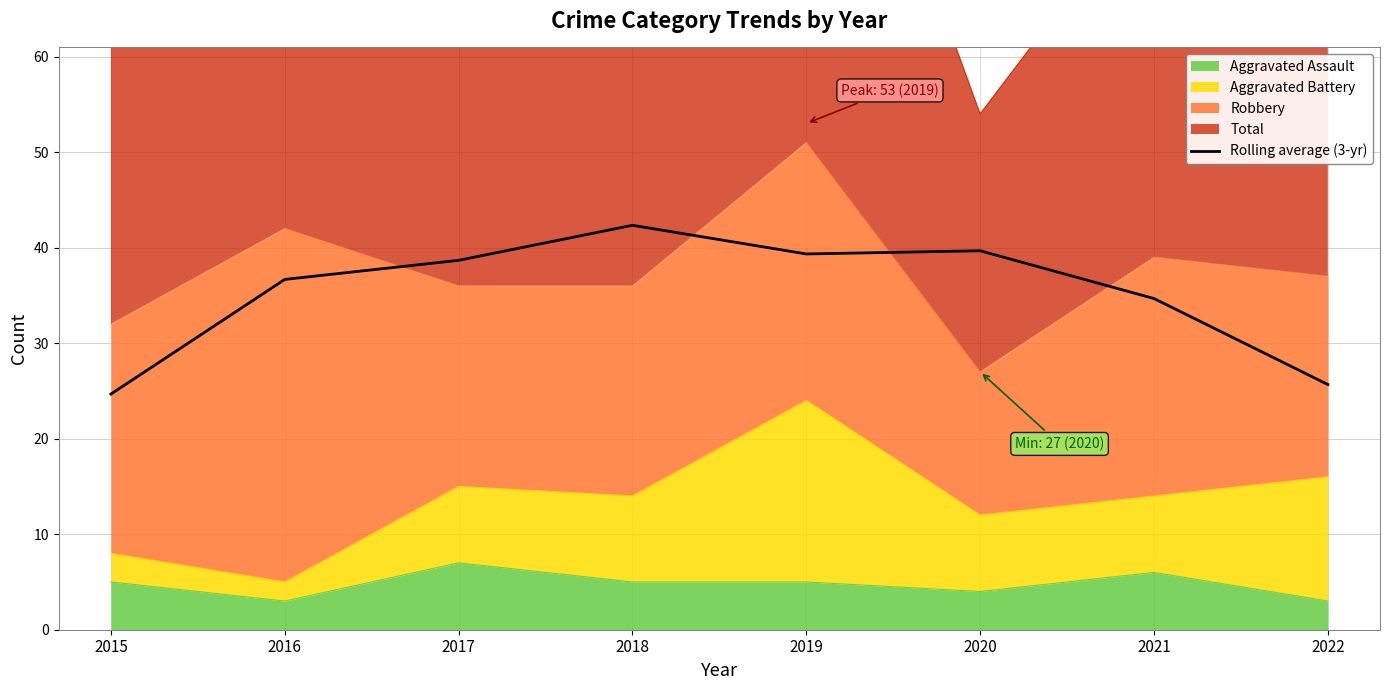

Reading right to left, transcribe all the data shown in this chart.

25.7	34.7	39.7	39.3	42.3	38.7	36.7	24.7